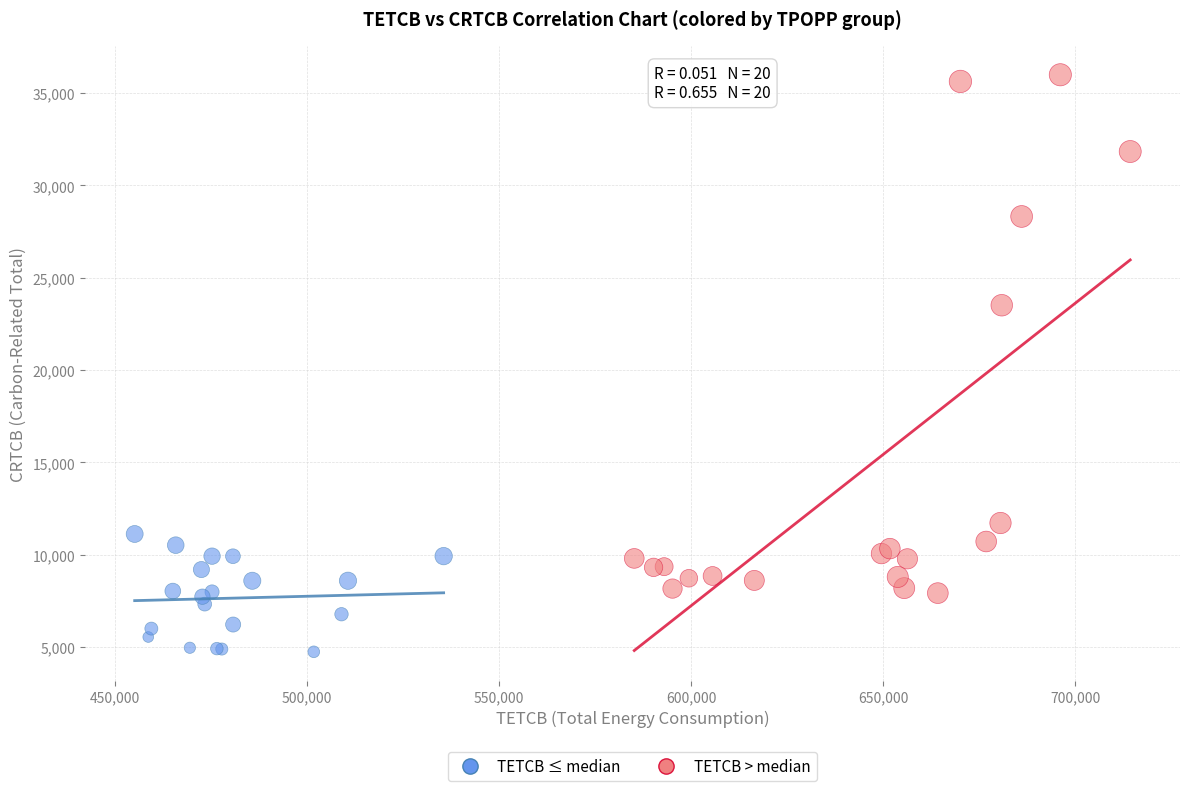

Which series reaches the maximum Y coordinate?

TETCB > median